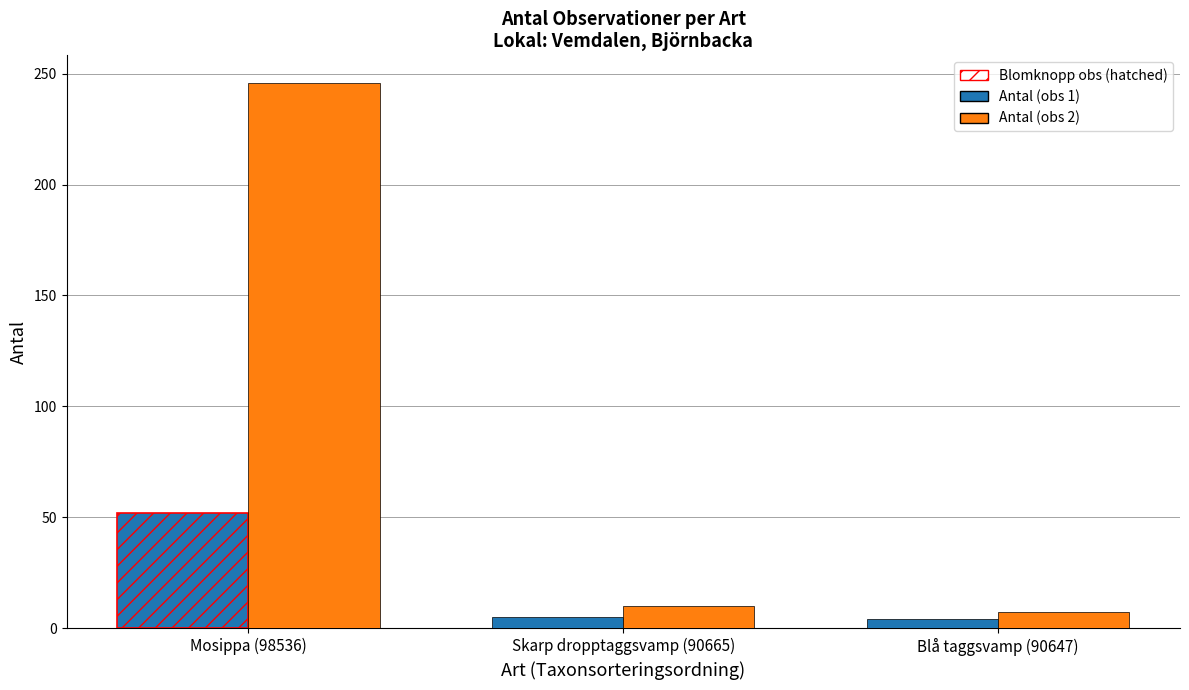

Which series has the widest spread of values?

Antal (obs 2)